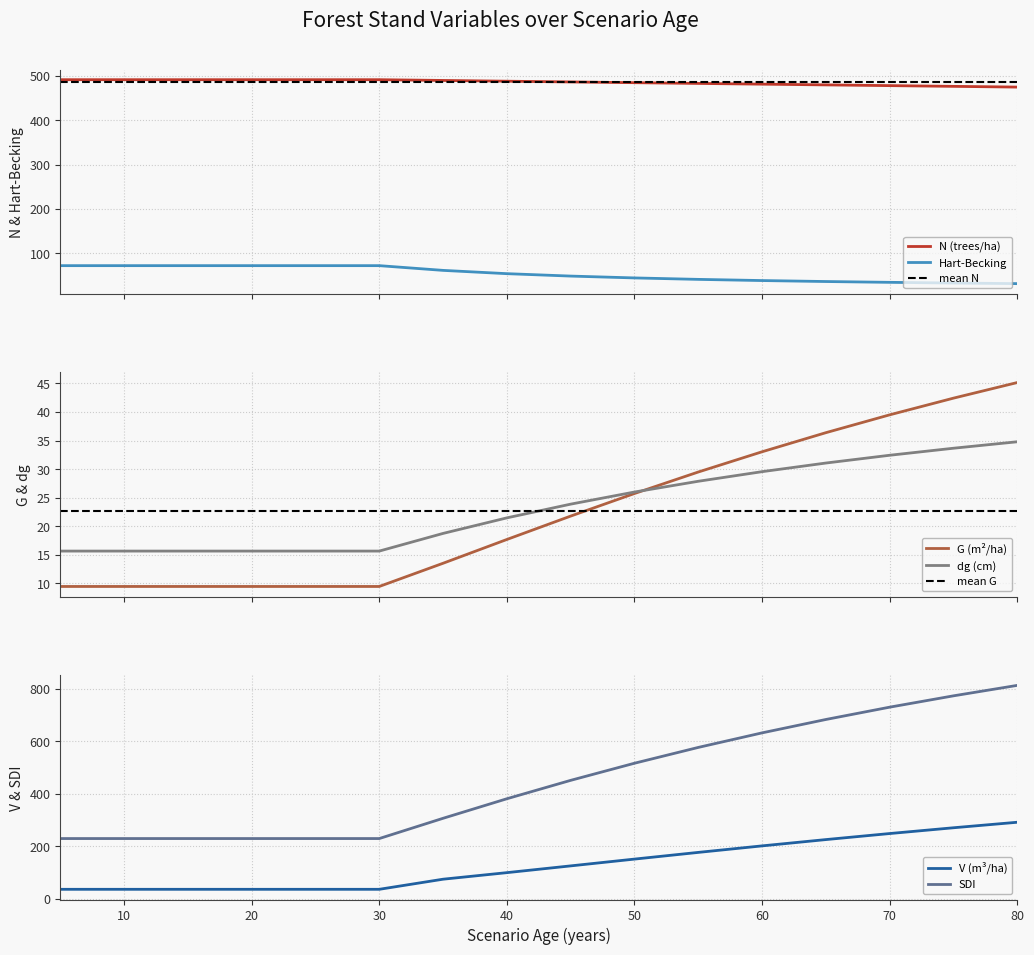

Is this an area chart (filled region under the line)?

No